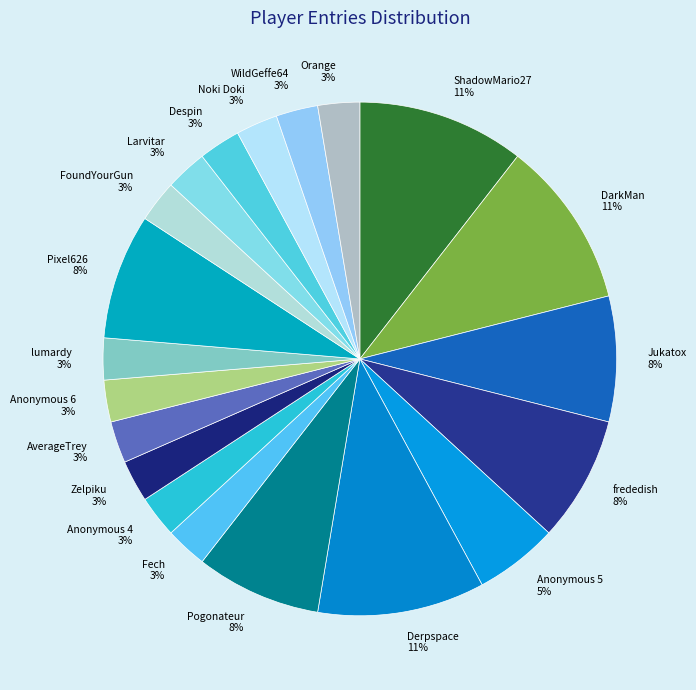

To the nearest percent, what portion does Jukatox 8% represent?

8%